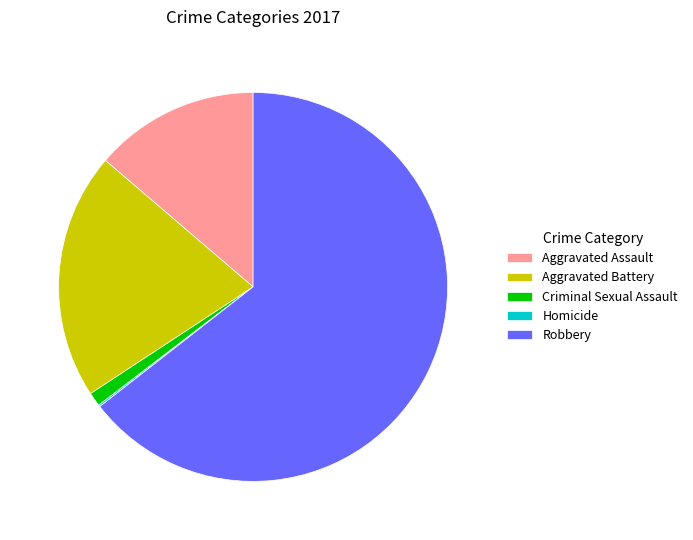

What is the majority slice?

Robbery